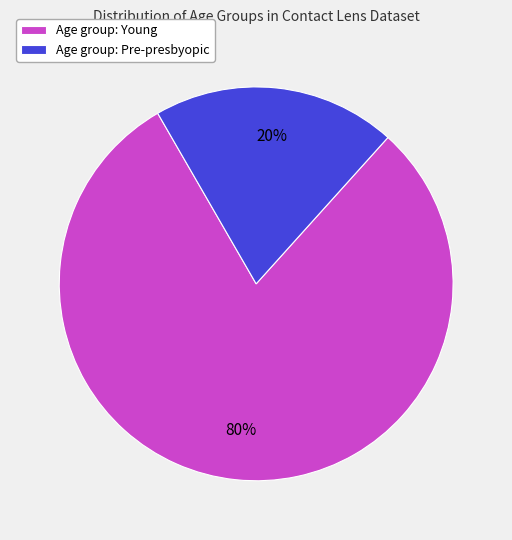

To the nearest percent, what portion does Age group: Young represent?

80%